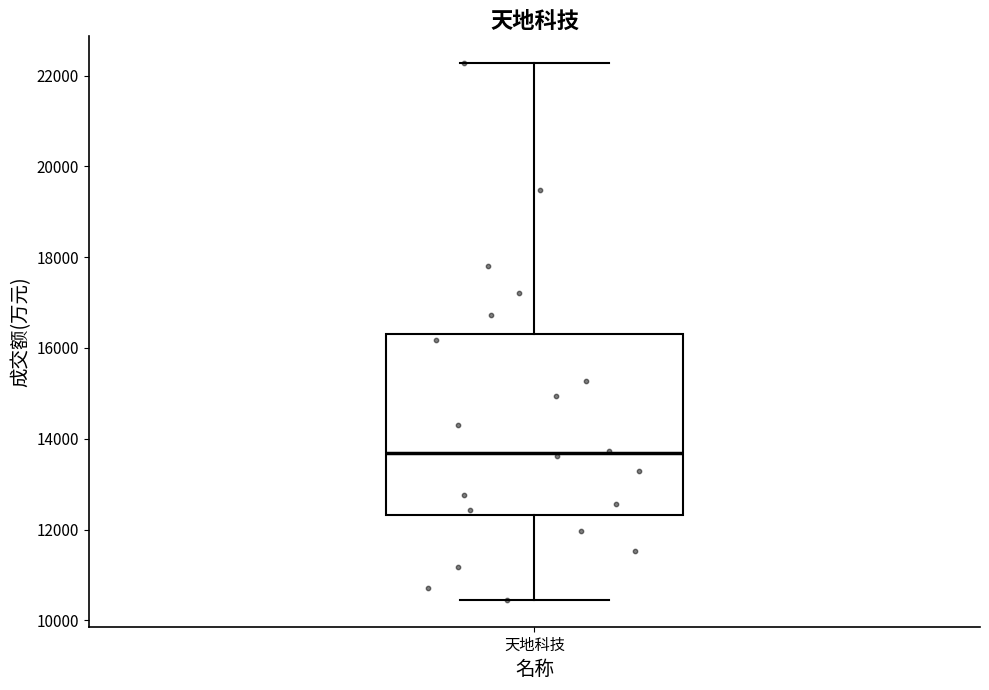

Where does the median line of the box for 天地科技 sit on the y-axis? The values are not printed on the chart, so give them approximately, as read against the axis.

13600